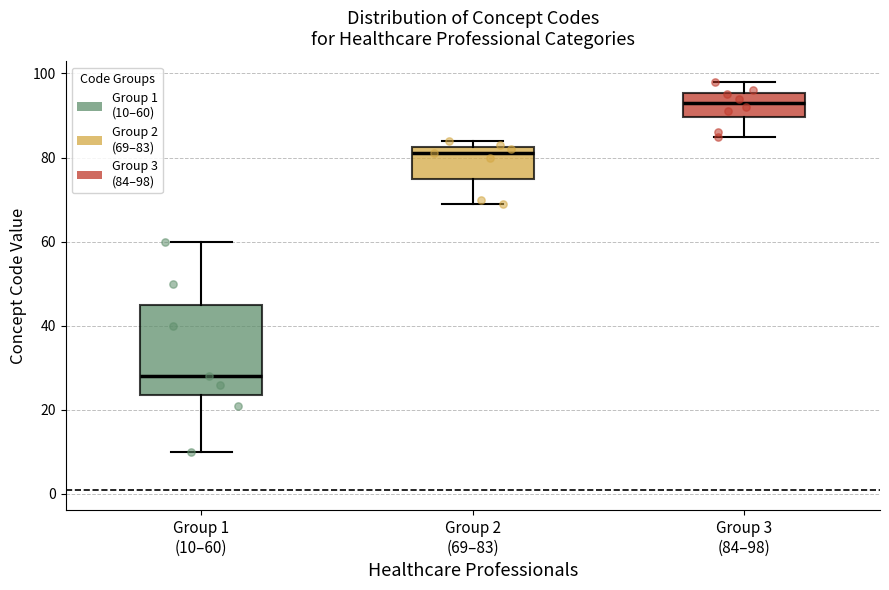

Comparing the boxes themselves (not the whiskers), which one is the tallest?

Group 1 (10–60)